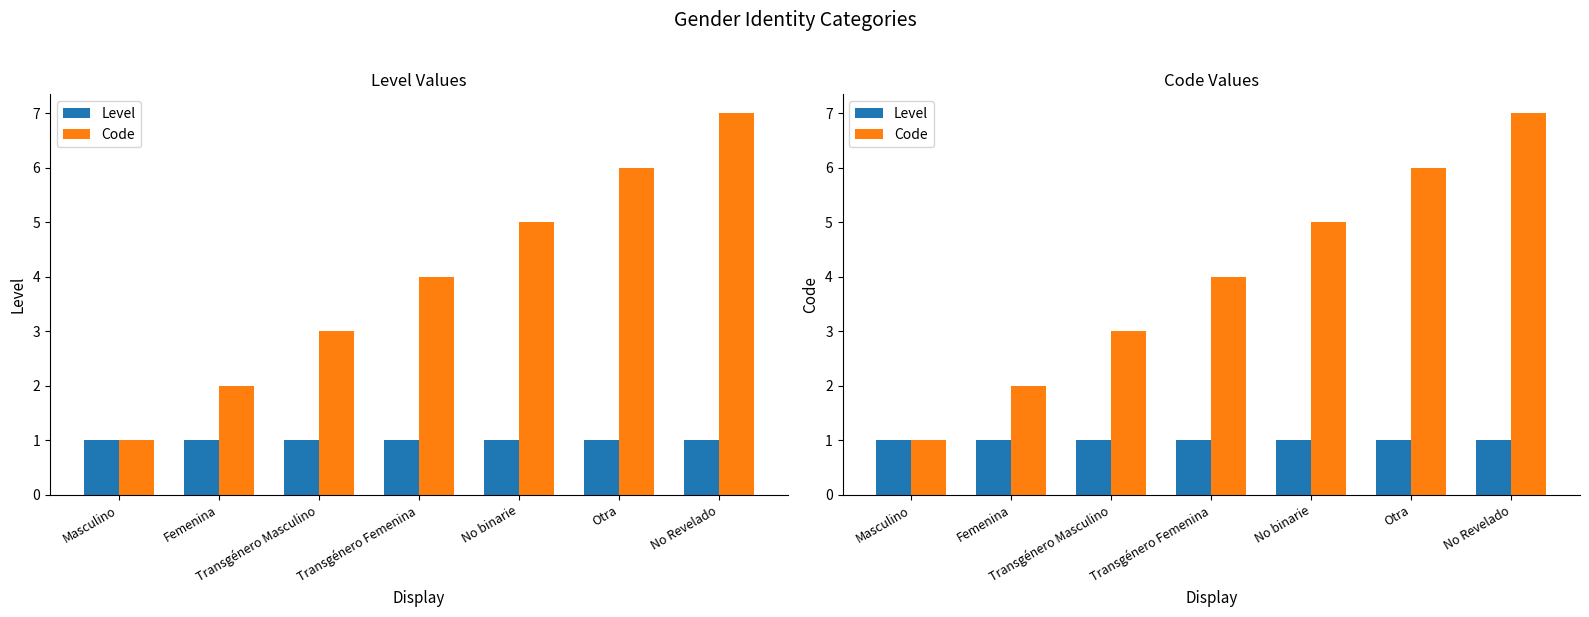

Are the bars grouped side by side (vs. stacked)?

Yes